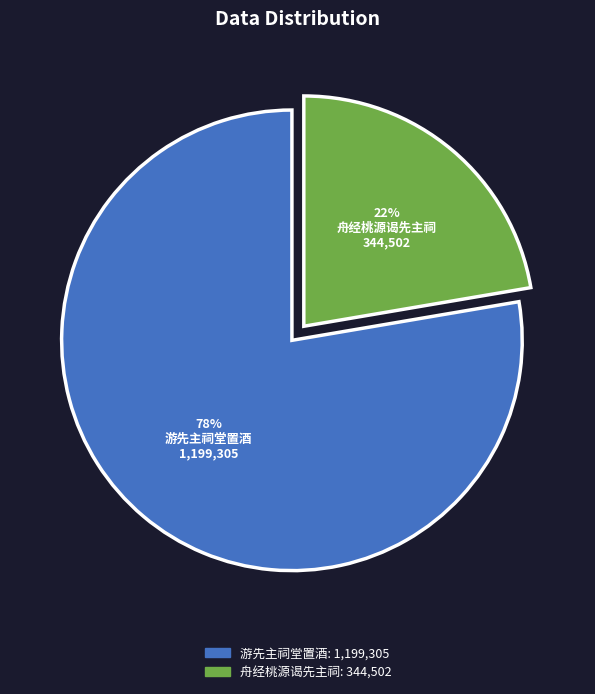

Is there a majority slice in this chart?

Yes